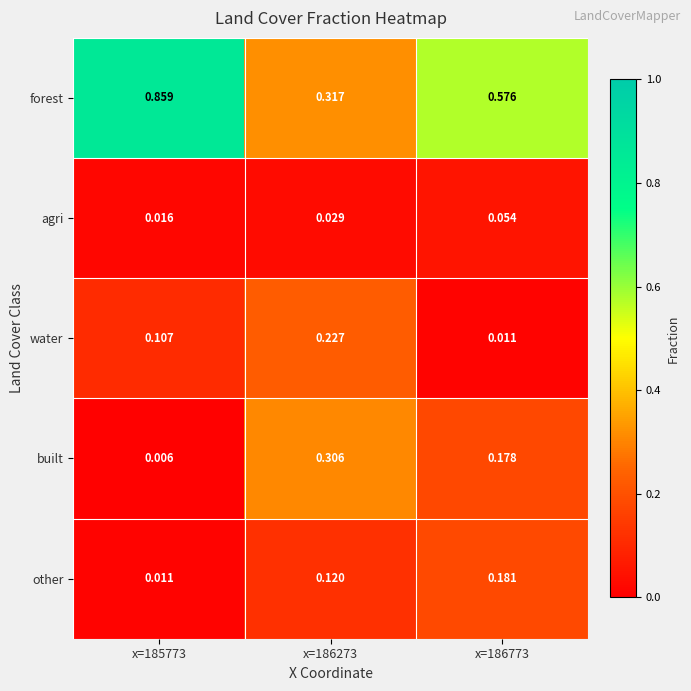

At which category does the chart reach its minimum across all series?

x=185773